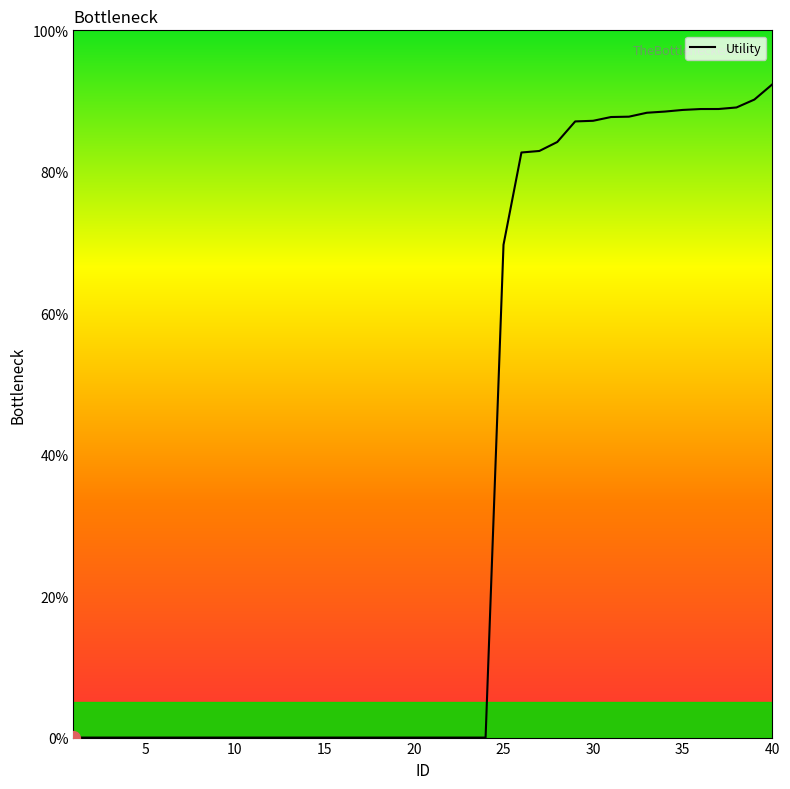

How many categories are shown in the chart?

40